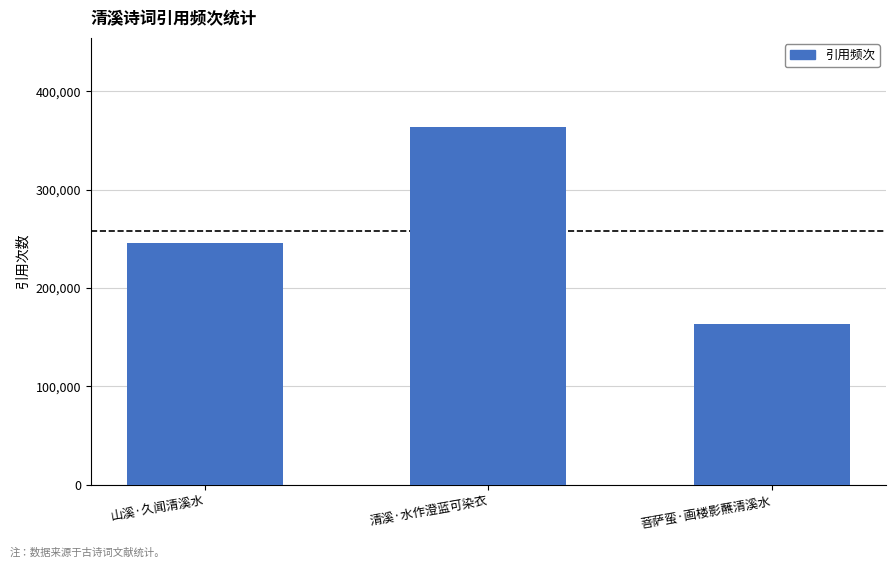

What is the sum of all values?

772843